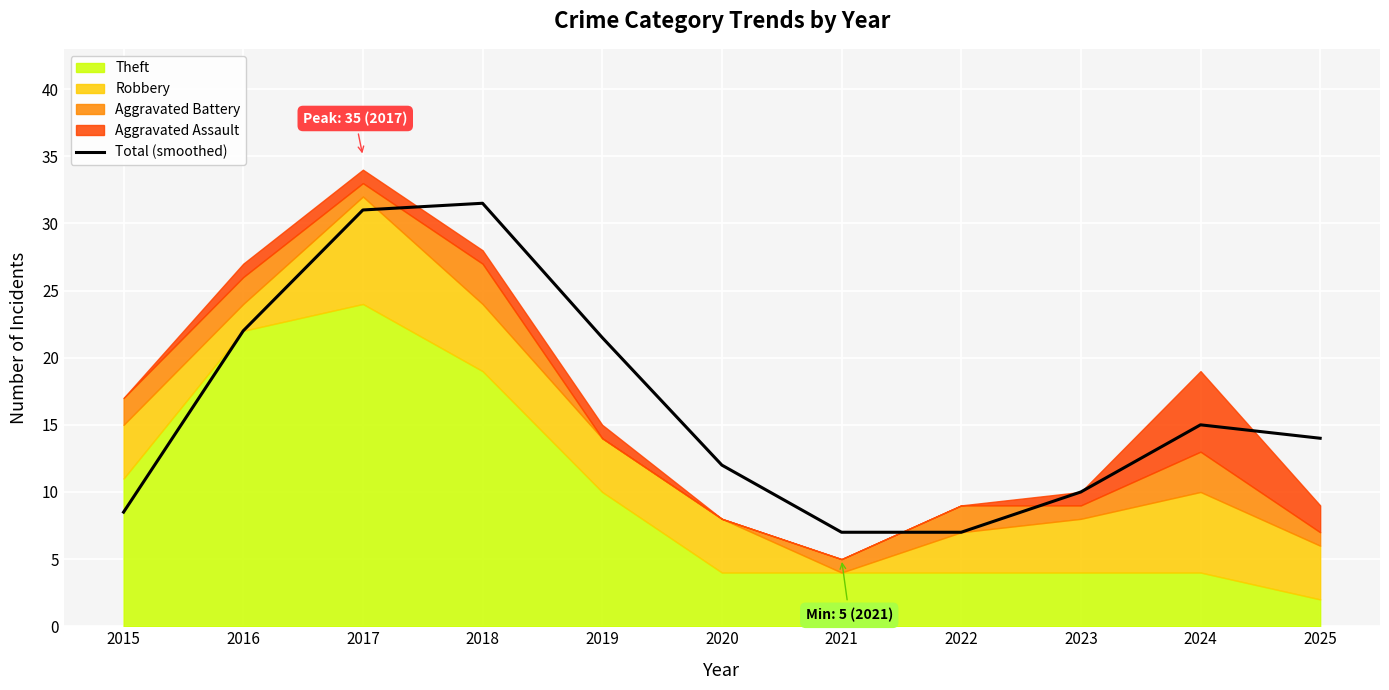

The chart shows a value of 55.5 at 2017. True or false?

False